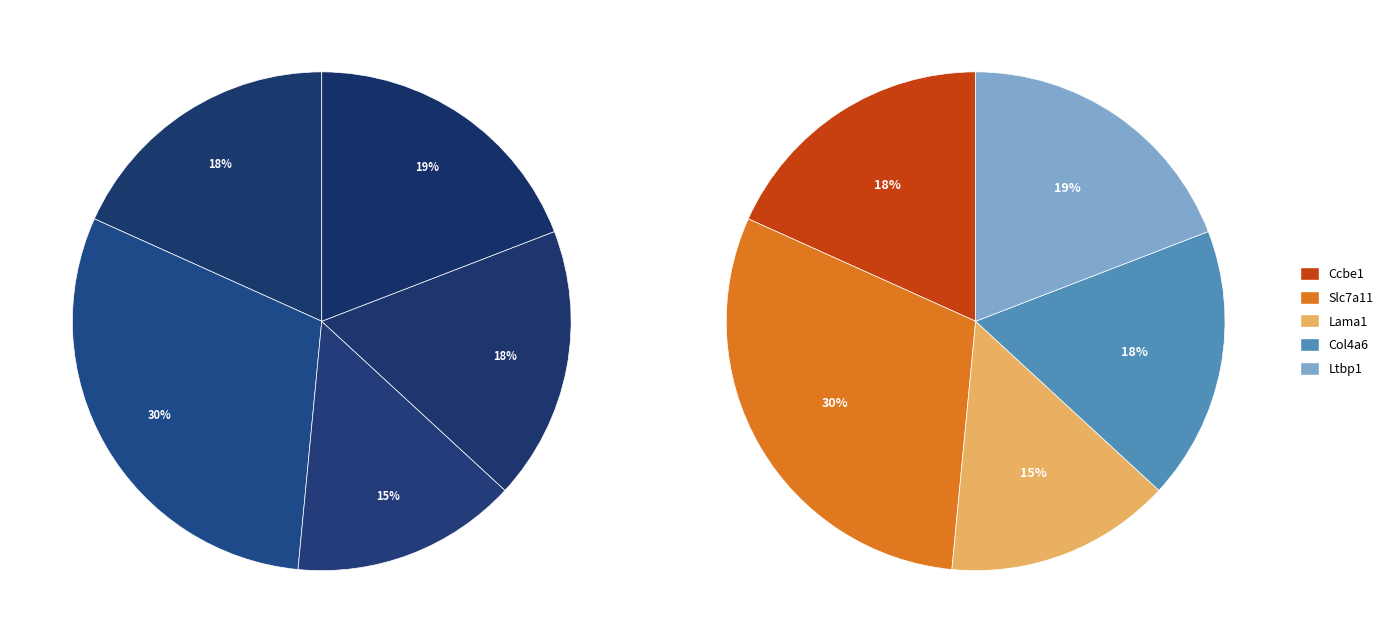

Is it true that Ccbe1 is 18% of the pie?

True